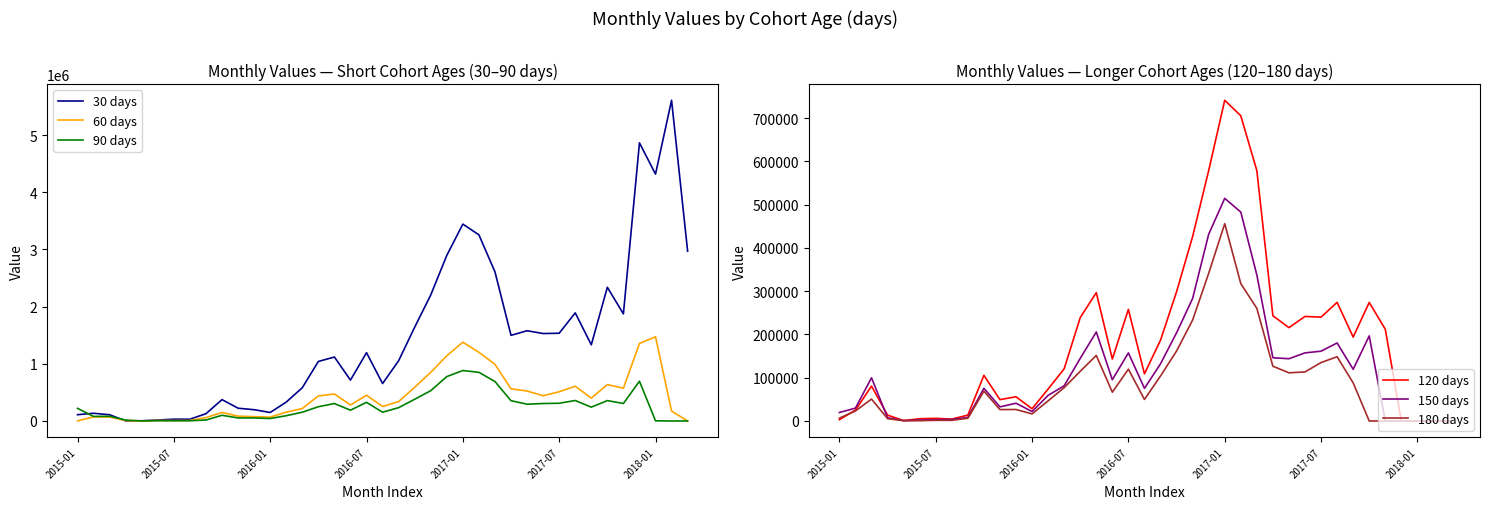

True or false: 30 days has more than 1 points higher than both neighbors.

True